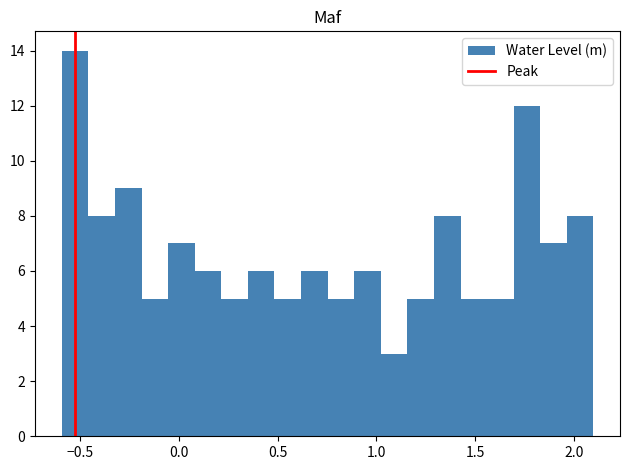

Read against the x-axis, roughly where is the centre of the tallest bar?

-0.55